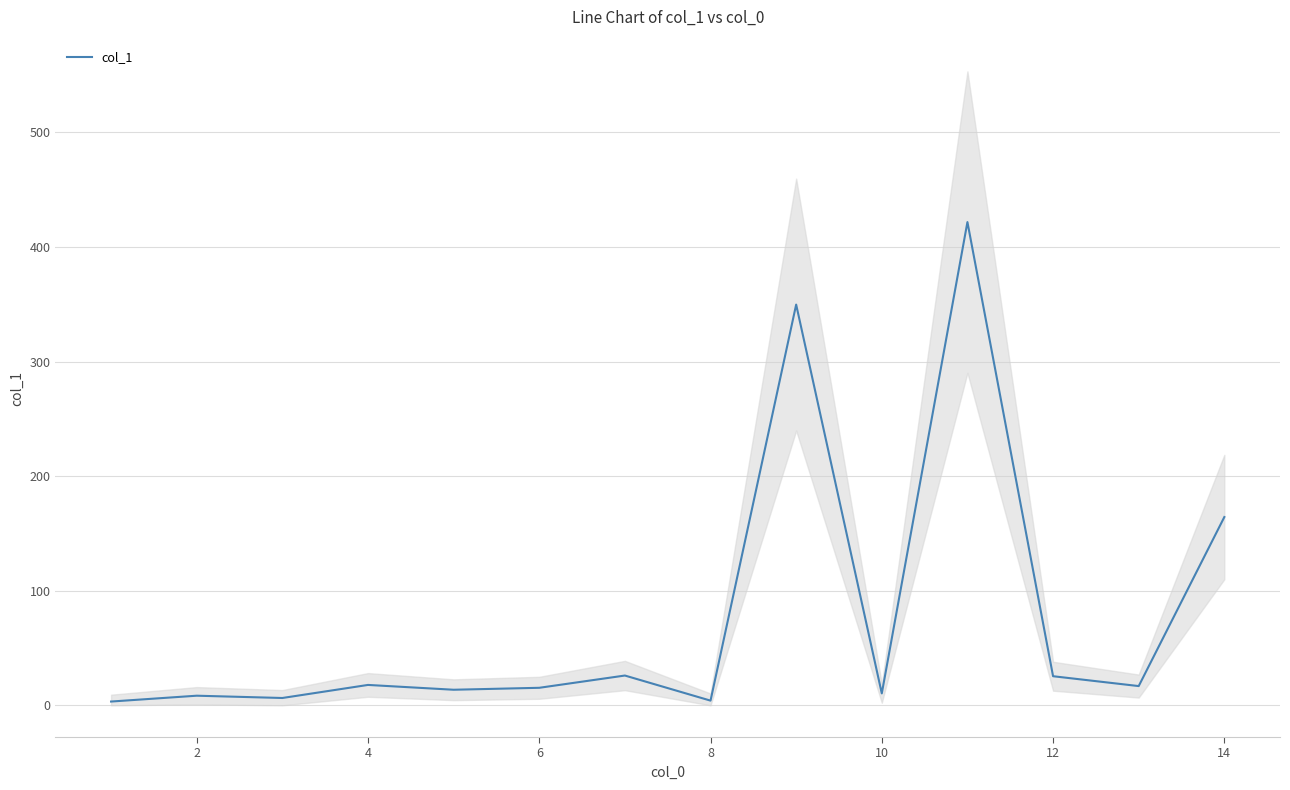

What is the highest value of the col_1 series?

421.7